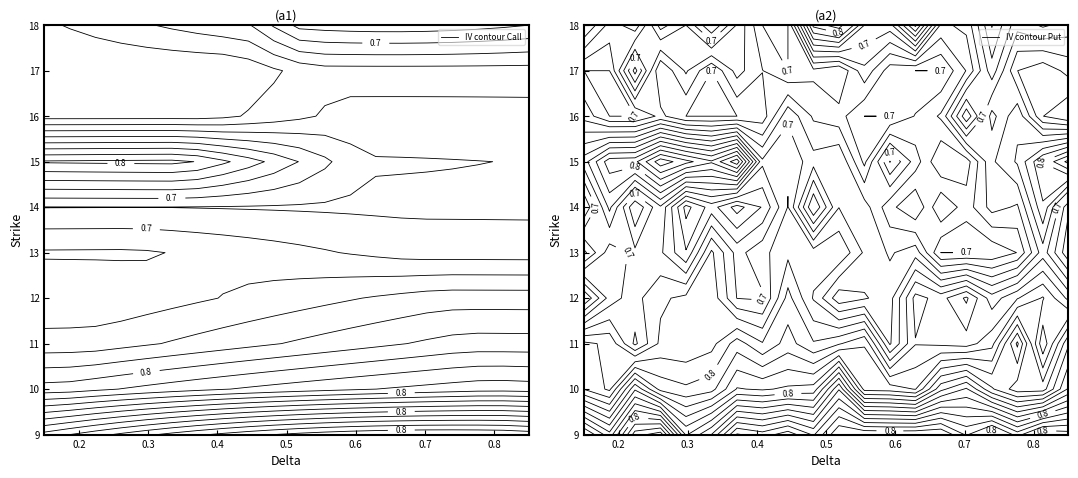

What is the minimum value shown in the chart?

0.7